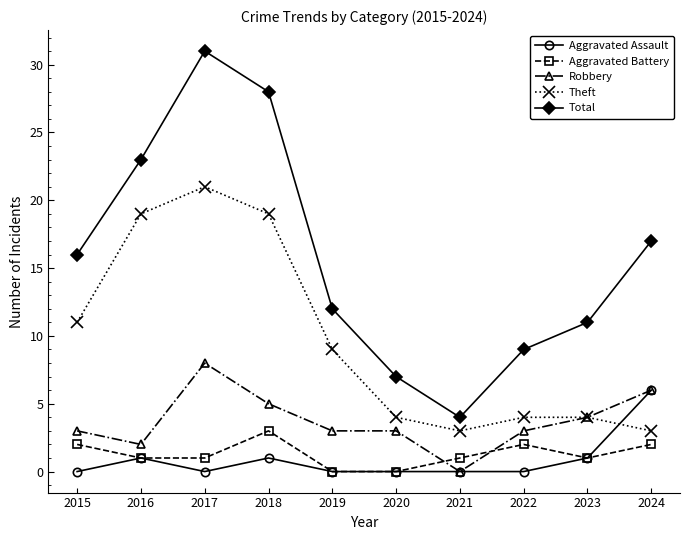

What is the spread (max minus min) of values at 2019?

12